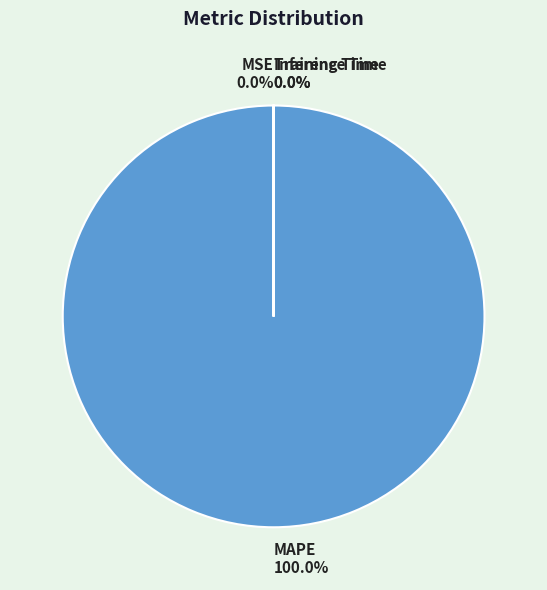

Is there a majority slice in this chart?

Yes